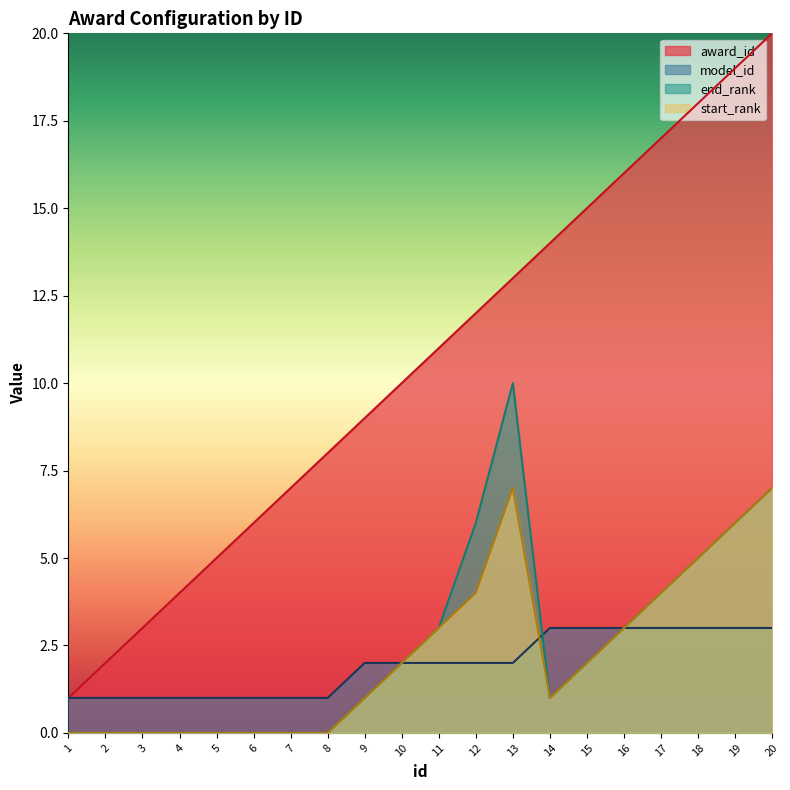

Reading right to left, what are all the values shown in this chart?

award_id: 20=20	19=19	18=18	17=17	16=16	15=15	14=14	13=13	12=12	11=11	10=10	9=9	8=8	7=7	6=6	5=5	4=4	3=3	2=2	1=1
model_id: 20=3	19=3	18=3	17=3	16=3	15=3	14=3	13=2	12=2	11=2	10=2	9=2	8=1	7=1	6=1	5=1	4=1	3=1	2=1	1=1
end_rank: 20=7	19=6	18=5	17=4	16=3	15=2	14=1	13=10	12=6	11=3	10=2	9=1	8=0	7=0	6=0	5=0	4=0	3=0	2=0	1=0
start_rank: 20=7	19=6	18=5	17=4	16=3	15=2	14=1	13=7	12=4	11=3	10=2	9=1	8=0	7=0	6=0	5=0	4=0	3=0	2=0	1=0